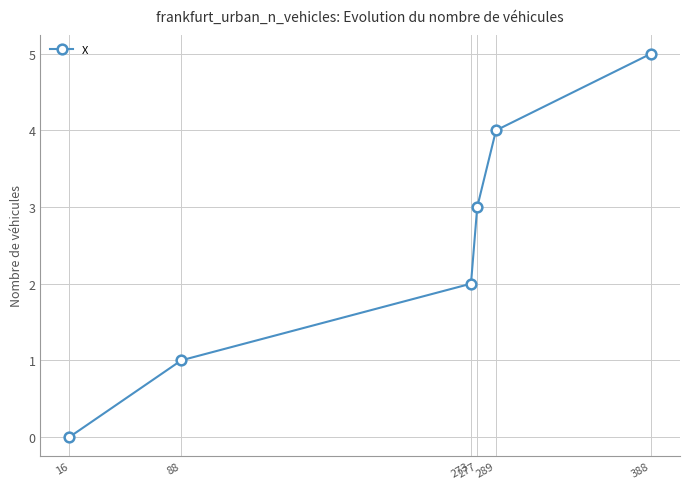

Reading left to right, extract all data points from this chart.

16=0	88=1	273=2	277=3	289=4	388=5